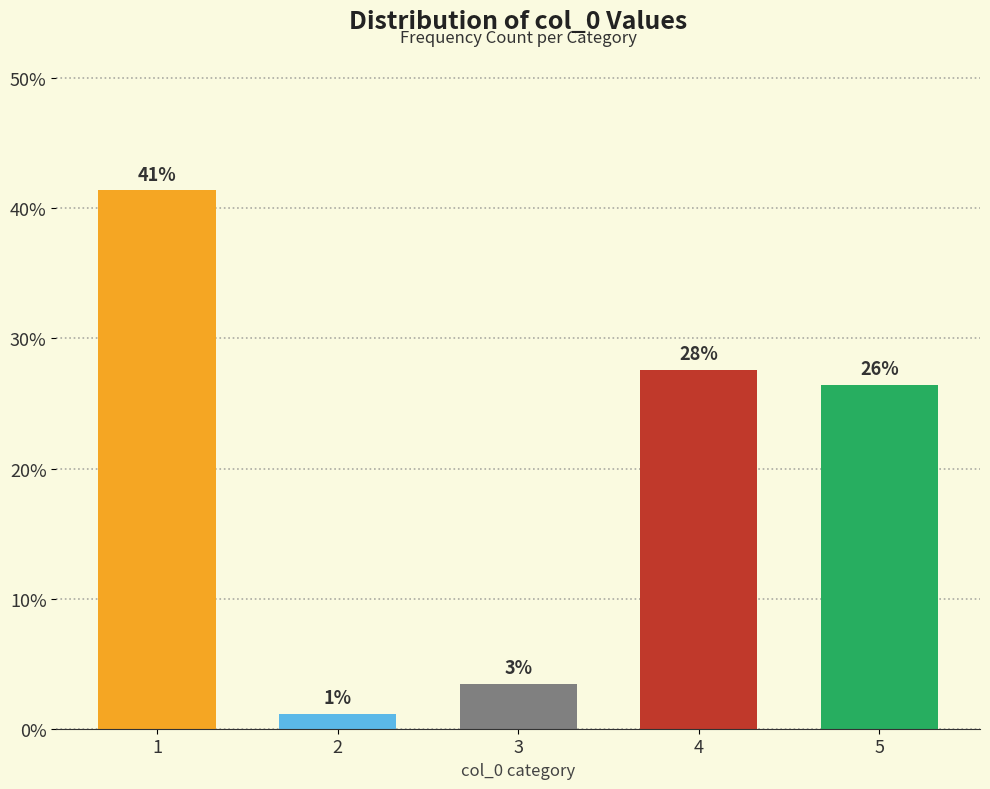

How many bars are there in total?

5